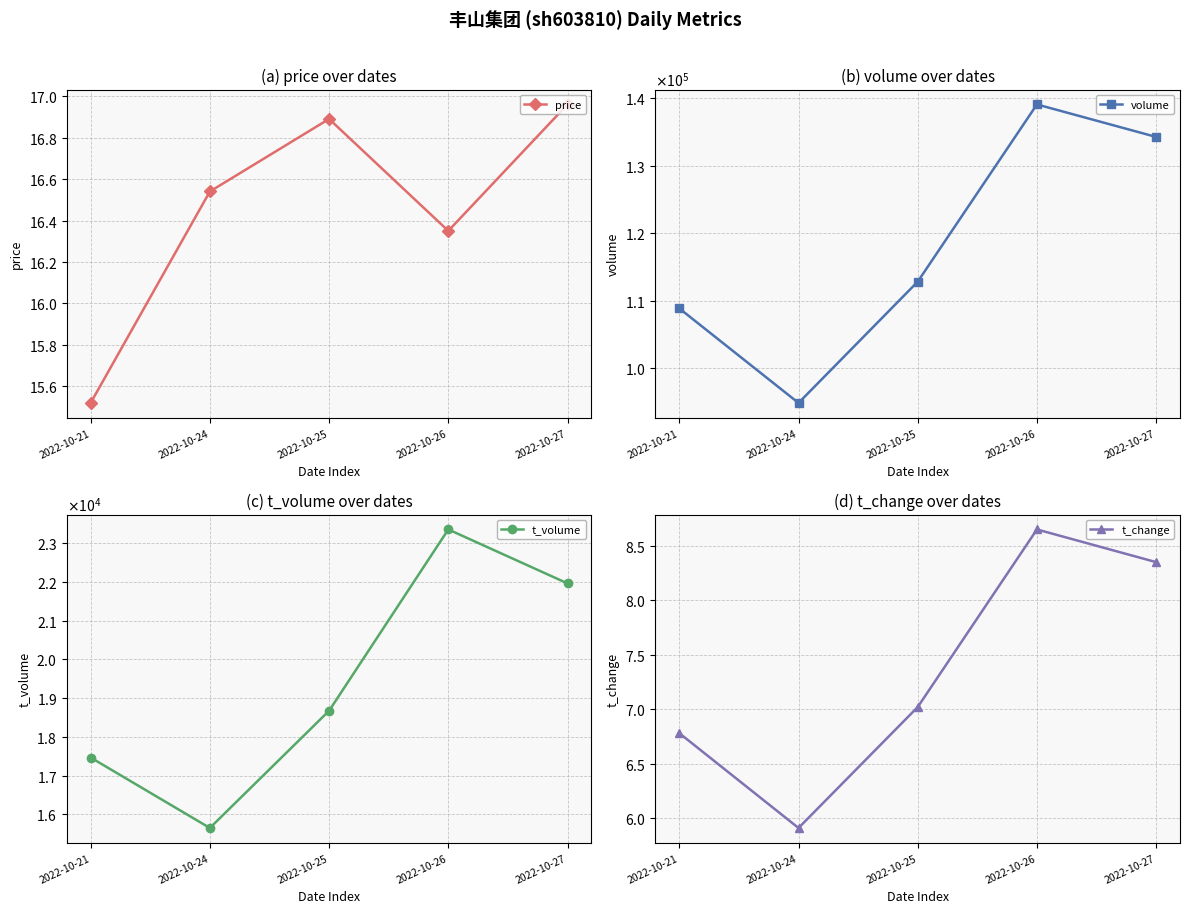

What is the difference between the highest and lowest values at 2022-10-27?

134247.6